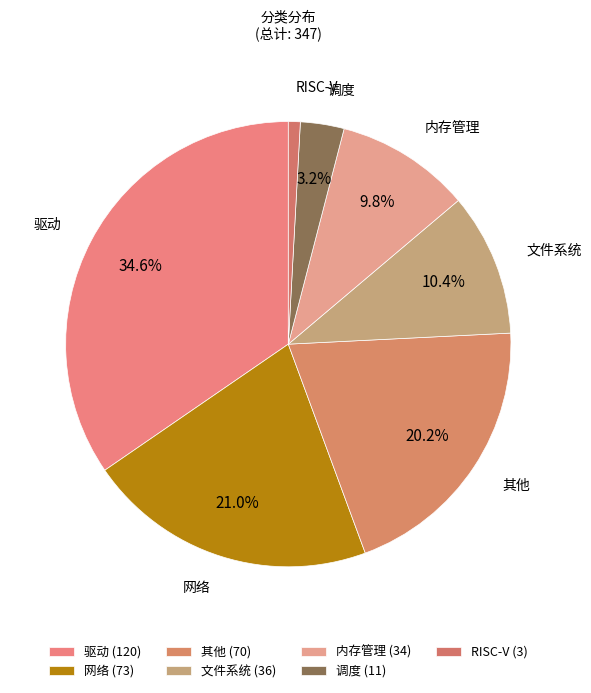

What is the total percentage of 内存管理 and 网络?

30.8%